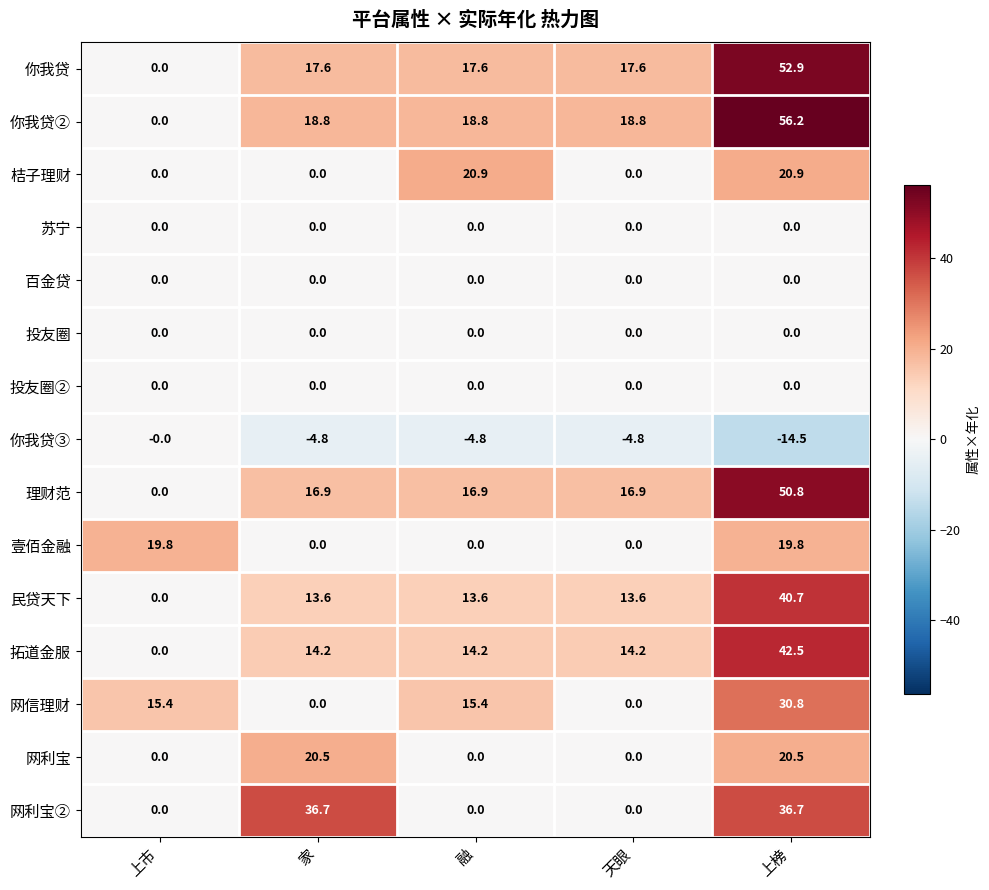

What is the total value across all series at 上榜?

357.3